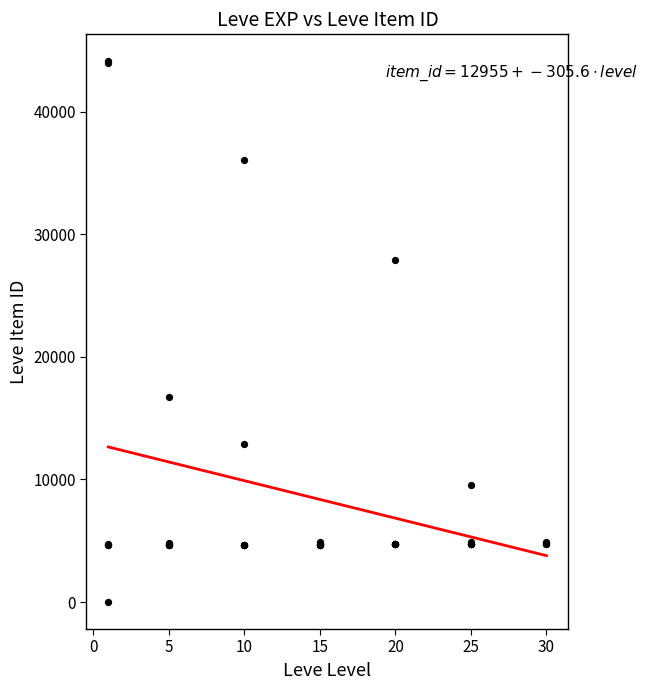

What Y value in the scatter plot is closest to 22050?

16734